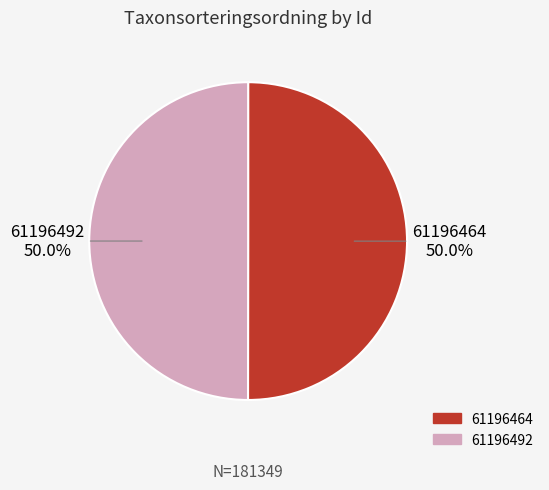

Combined, what portion of the pie is 61196492 and 61196464?

100.0%